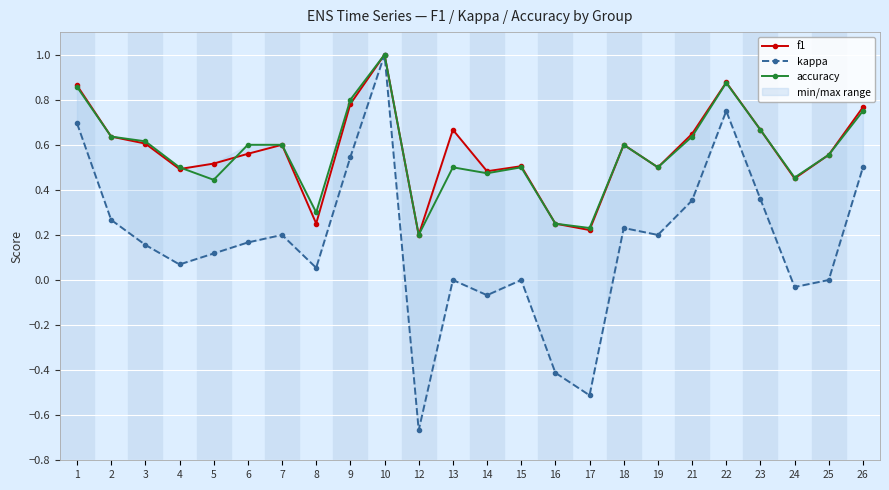

What is the sum of all accuracy values?

13.5